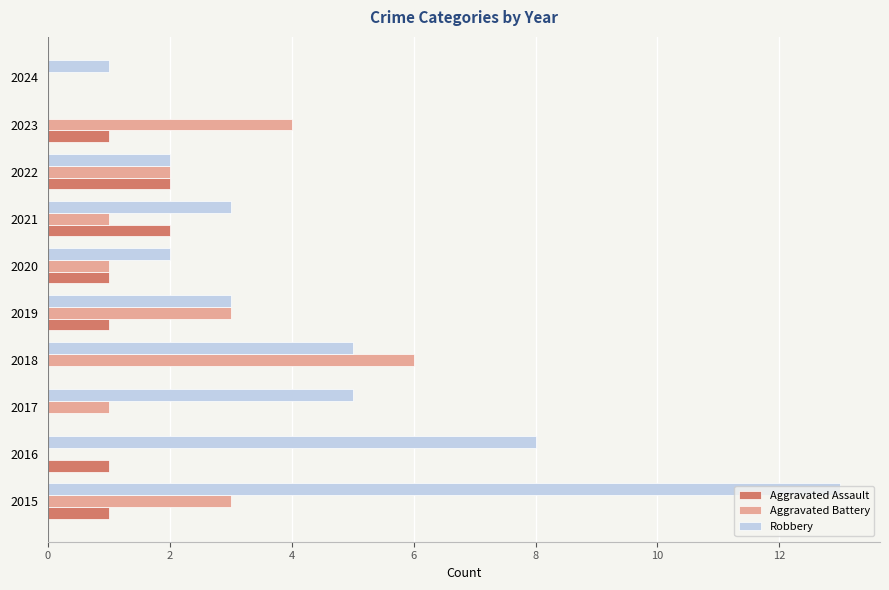

Which series has the largest total across all categories?

Robbery